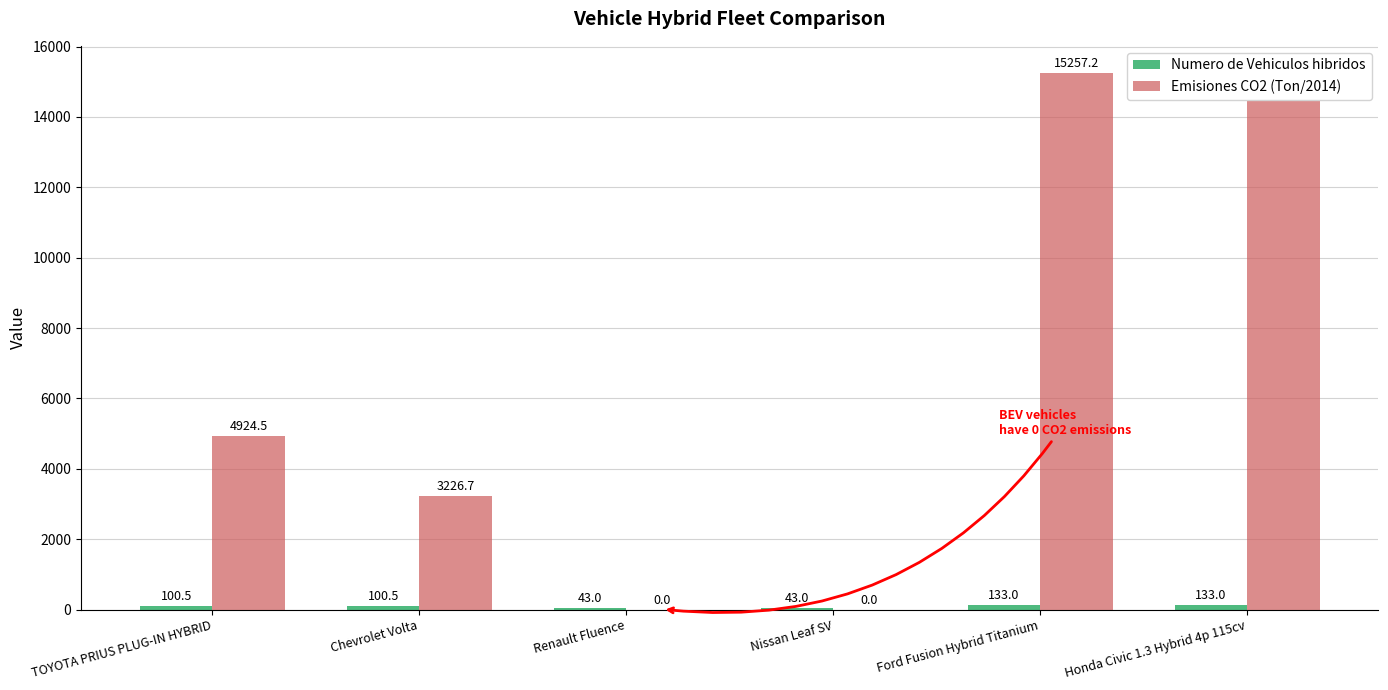

Which series changed the most between TOYOTA PRIUS PLUG-IN HYBRID and Renault Fluence?

Emisiones CO2 (Ton/2014)